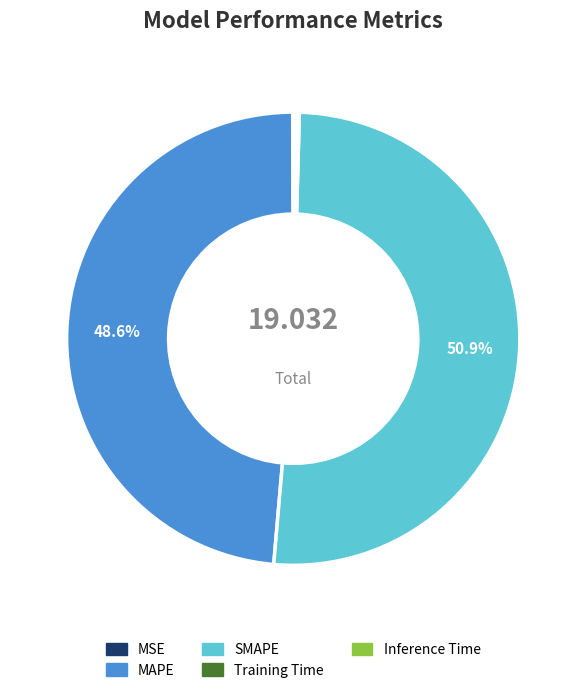

Is there any slice that represents more than half of the pie?

Yes